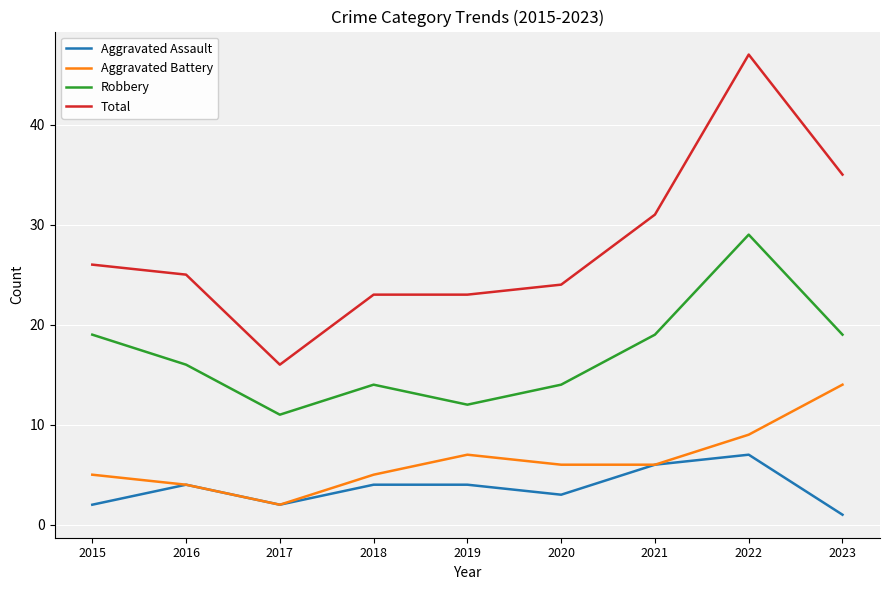

What is the spread (max minus min) of values at 2018?

19